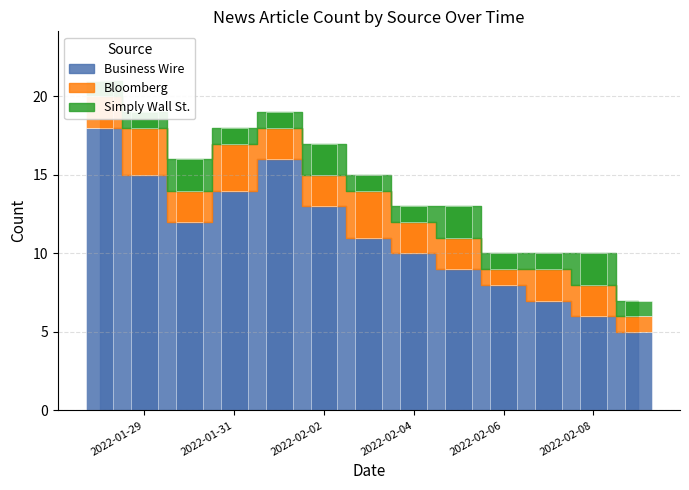

Which series changed the most between 2022-02-02 and 2022-02-09?

Business Wire